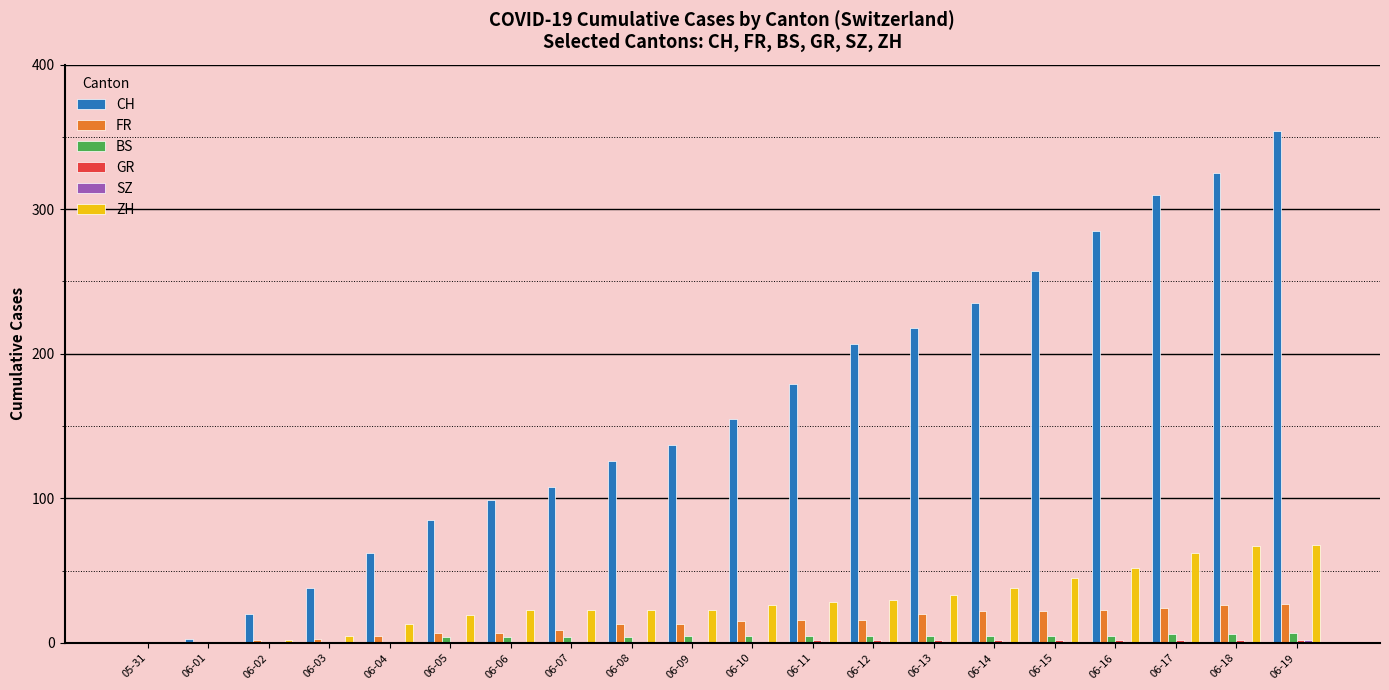

What is the sum of all BS values?

77